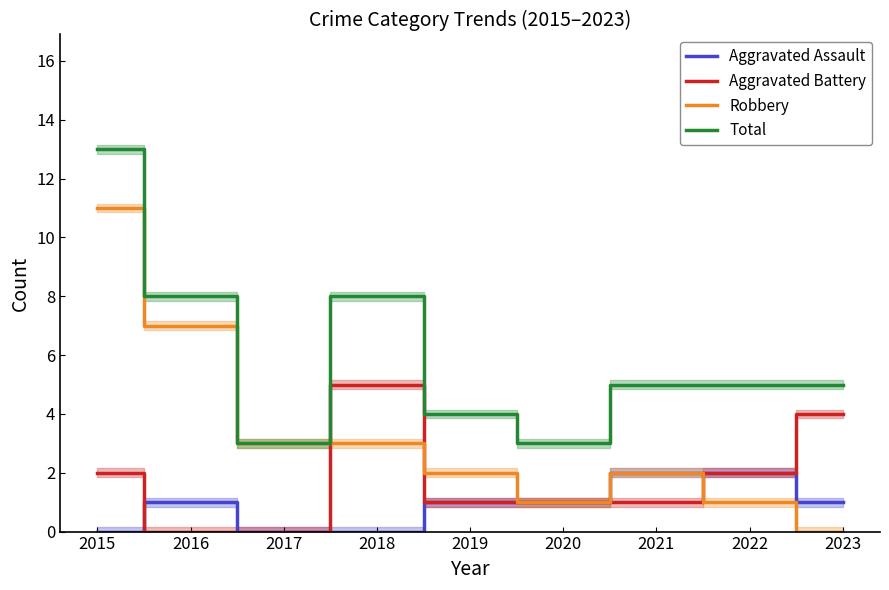

At which label does Aggravated Assault first exceed 1?

2021